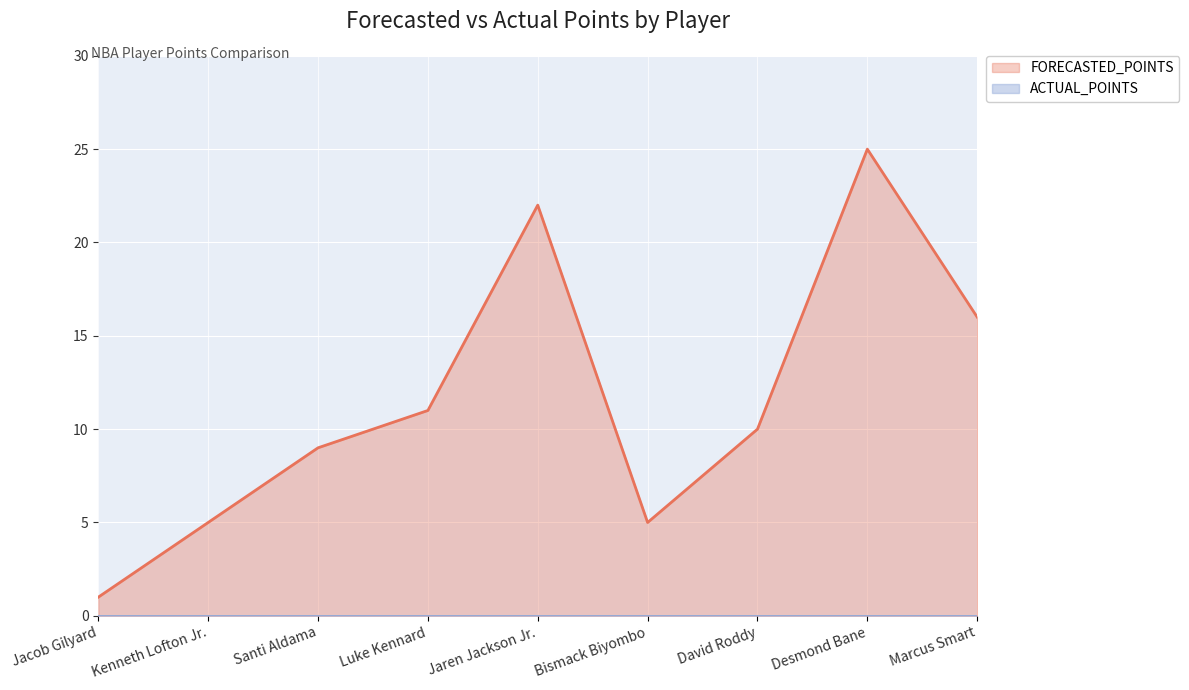

Reading left to right, transcribe all the data shown in this chart.

Jacob Gilyard=1	Kenneth Lofton Jr.=5	Santi Aldama=9	Luke Kennard=11	Jaren Jackson Jr.=22	Bismack Biyombo=5	David Roddy=10	Desmond Bane=25	Marcus Smart=16